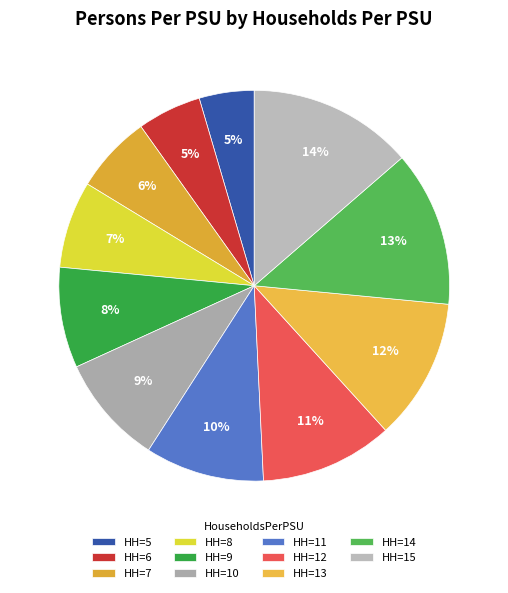

Which category has the biggest portion of the pie?

HH=15